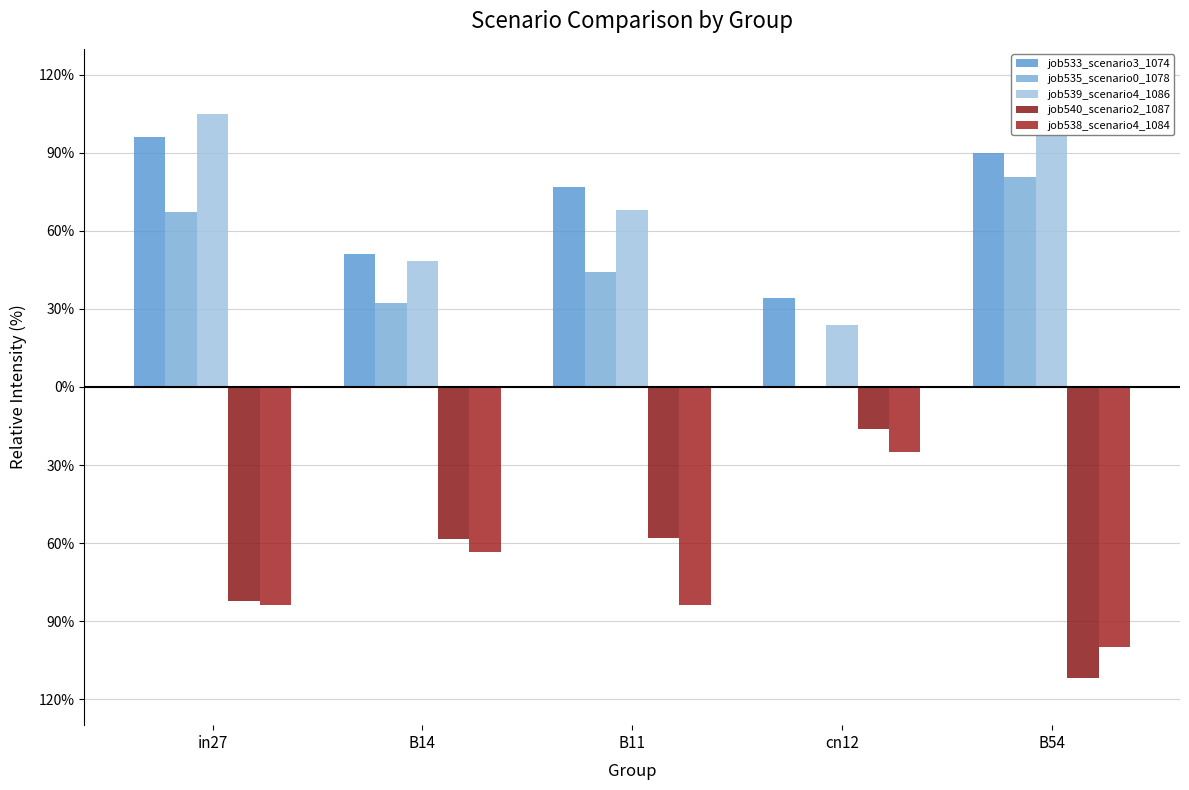

What is the total value across all series at B14?

0.1